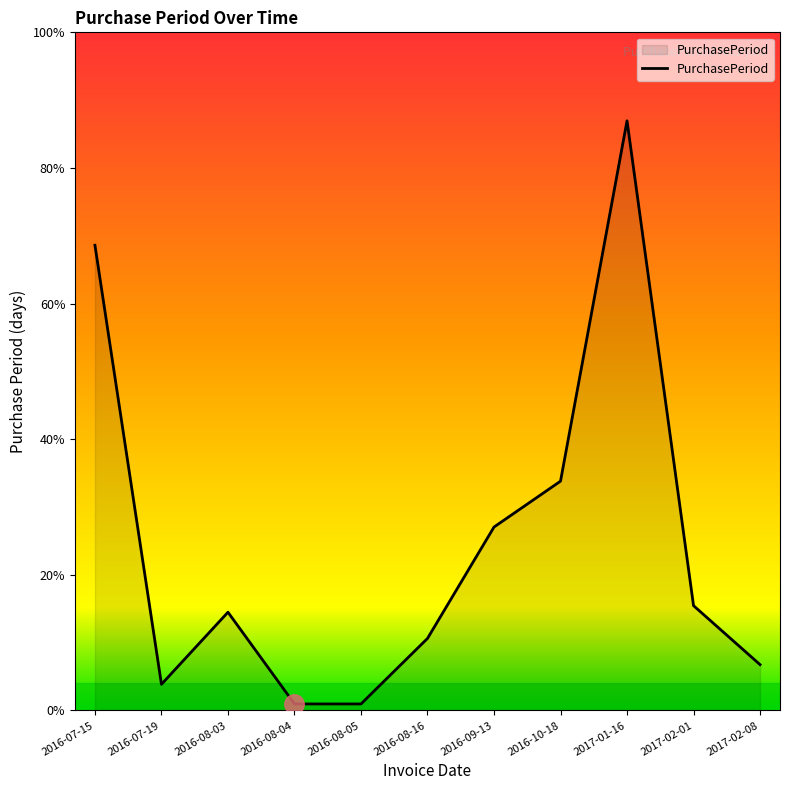

What is the minimum value shown in the chart?

1